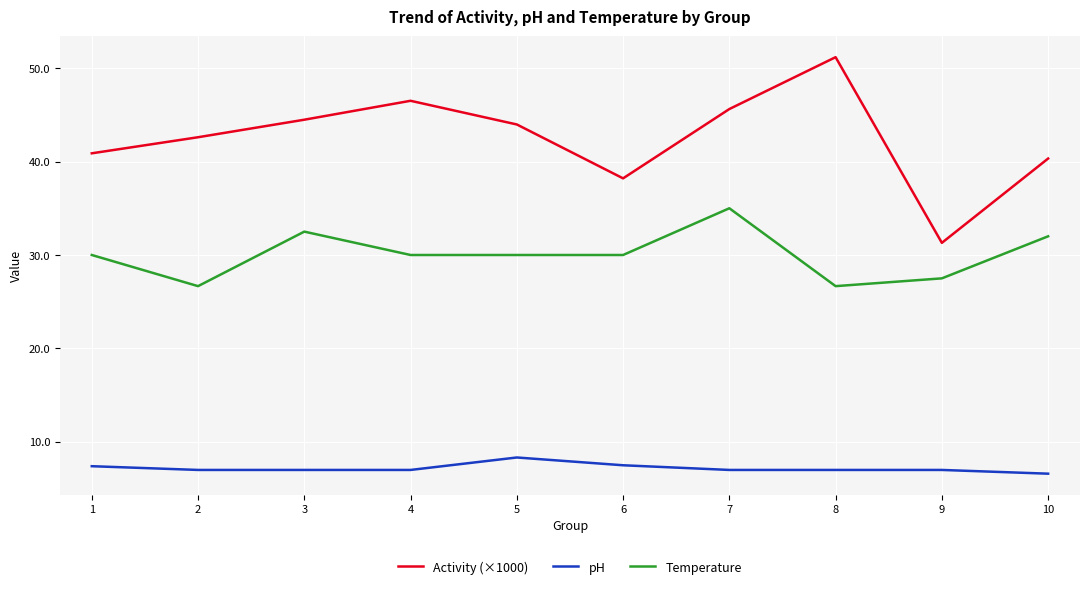

True or false: pH and Activity (×1000) cross at least once.

False